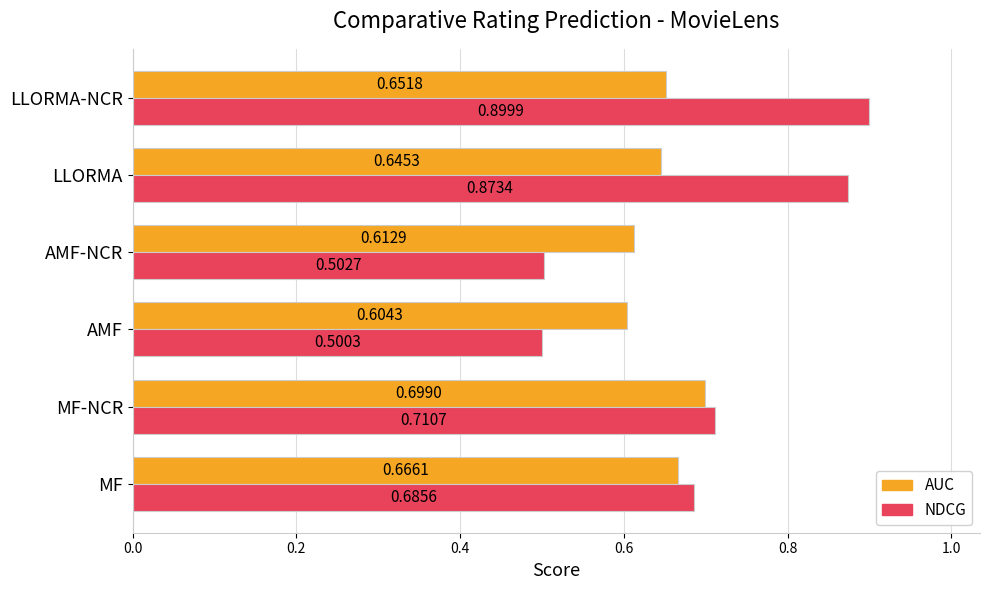

What is the difference between the maximum and minimum values in the NDCG series?

0.4